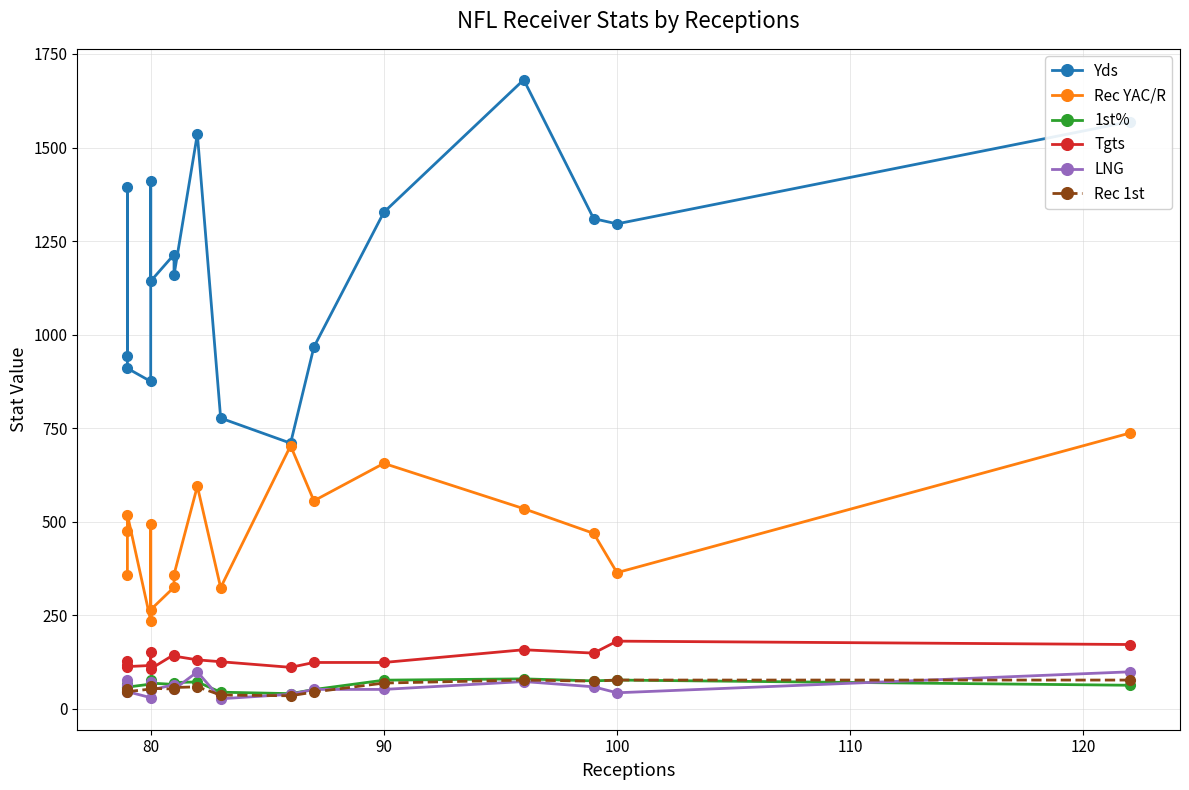

What is the difference between the maximum and minimum values in the Tgts series?

74.0